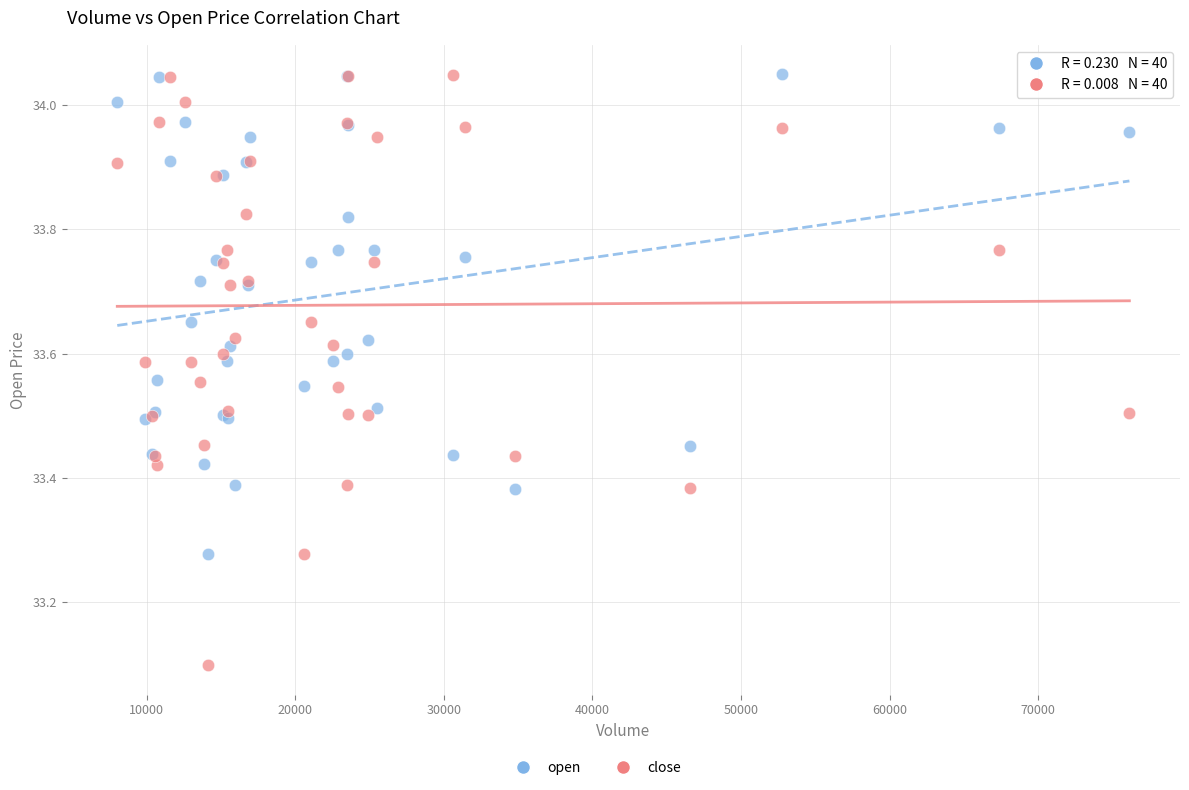

Which series reaches the minimum Y coordinate?

close